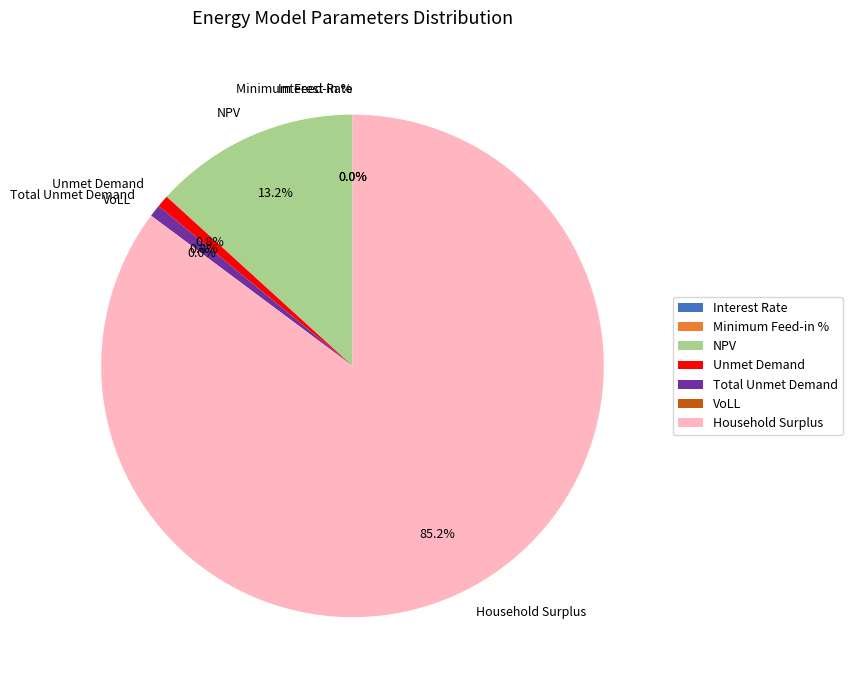

Which category accounts for the majority?

Household Surplus